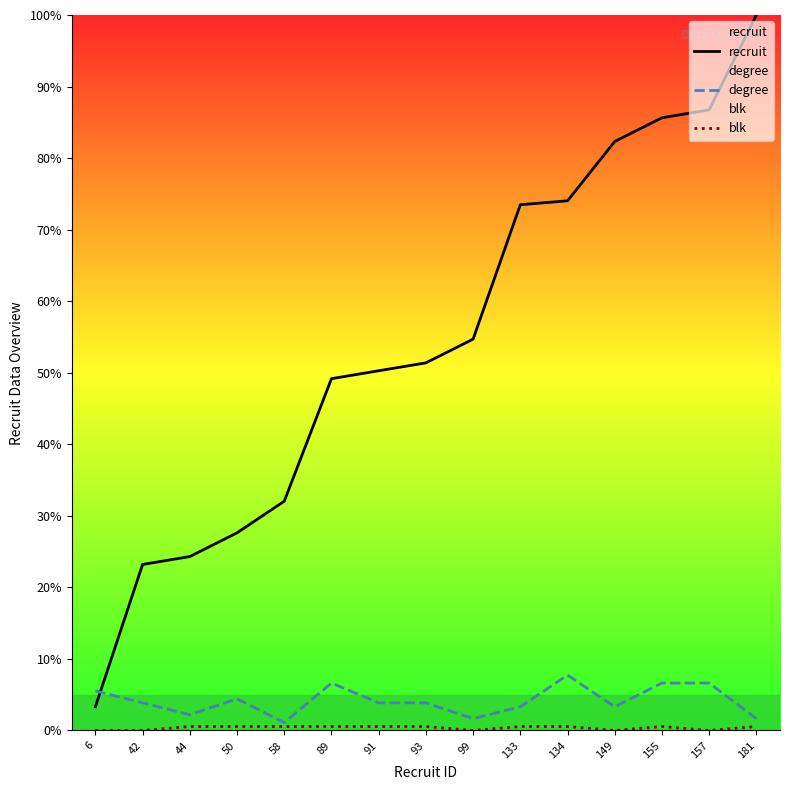

What is the sum of all blk values?

5.5